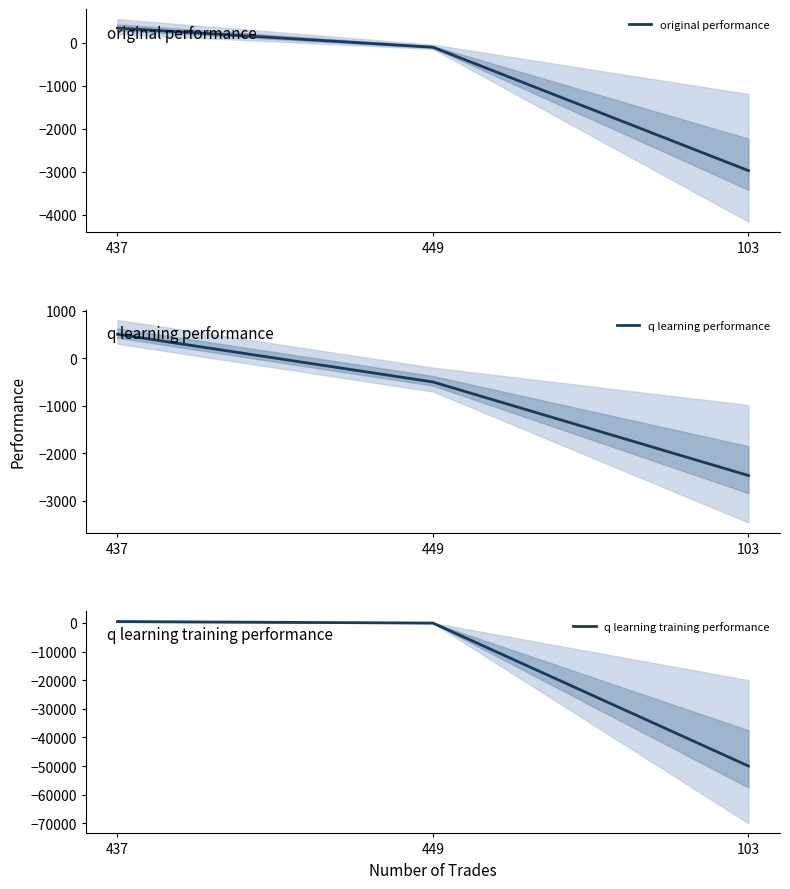

At which label is q learning training performance closest to -24760?

449